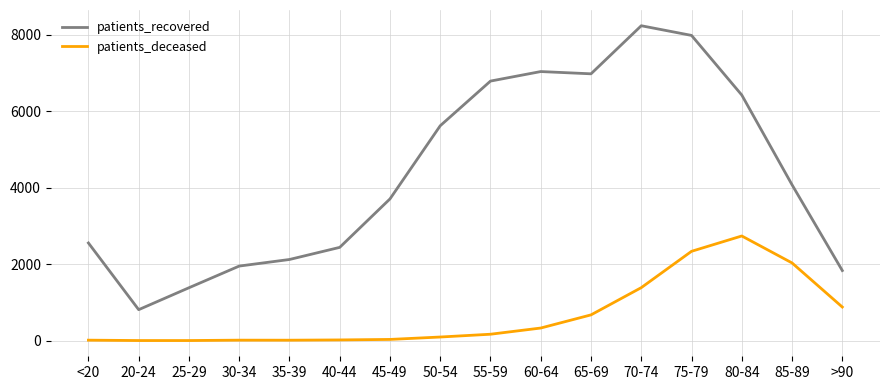

Read the patients_deceased value at 45-49, to the nearest 50.

50